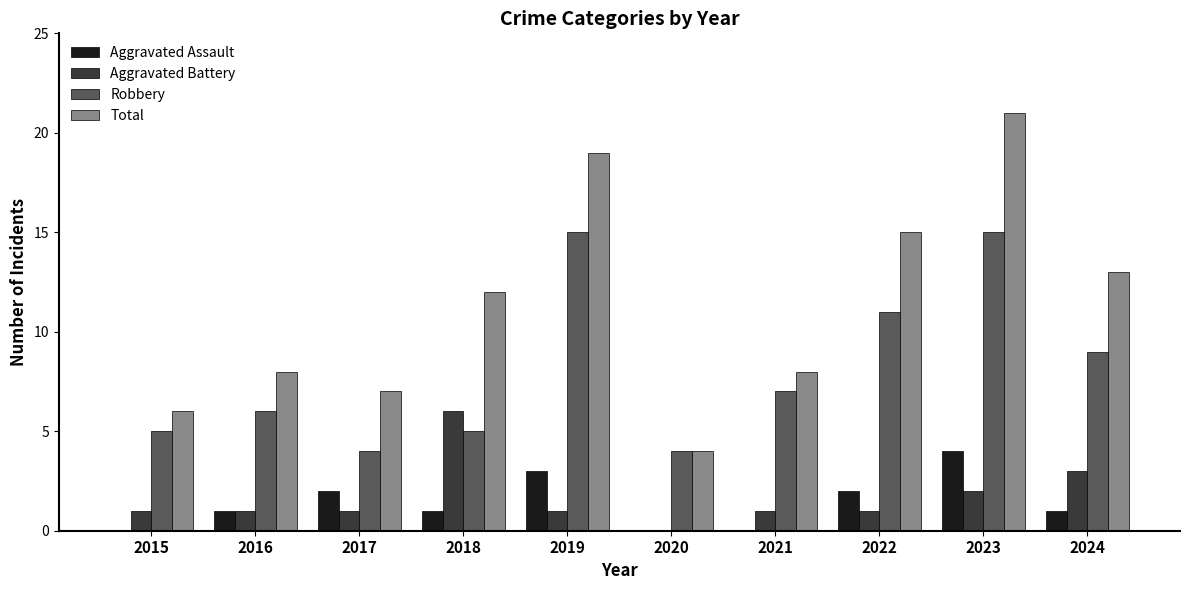

What is the total value across all series at 2022?

29